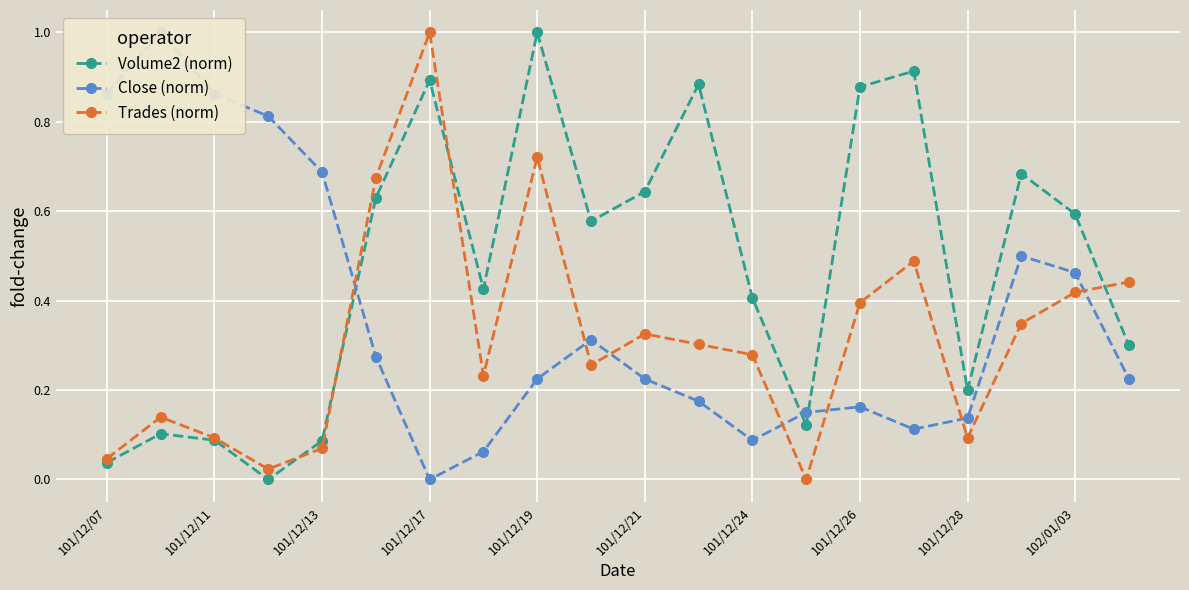

True or false: Volume2 (norm) and Close (norm) intersect in this chart.

True